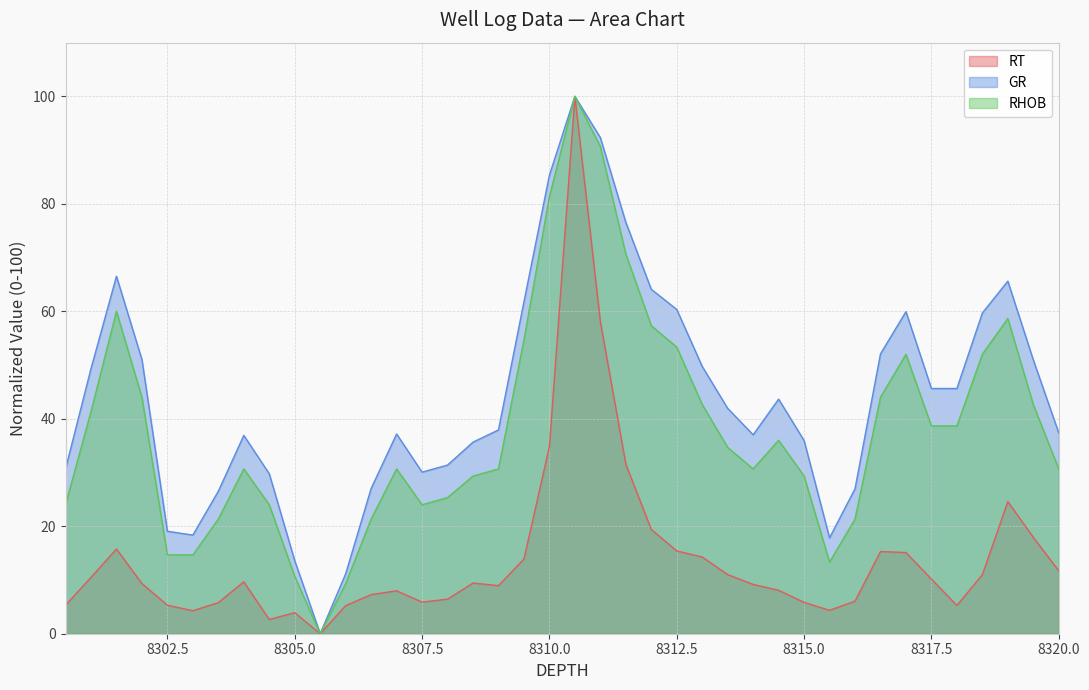

What are all the series names shown in the legend?

RT, GR, RHOB